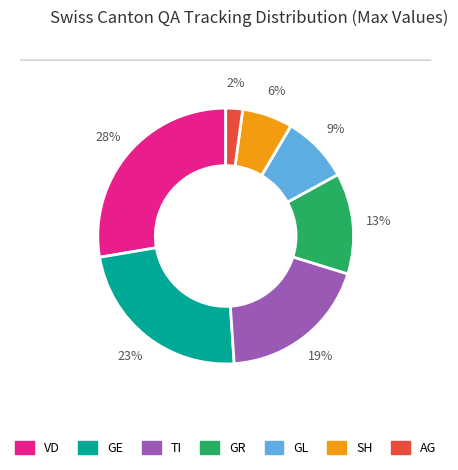

Is there a majority slice in this chart?

No